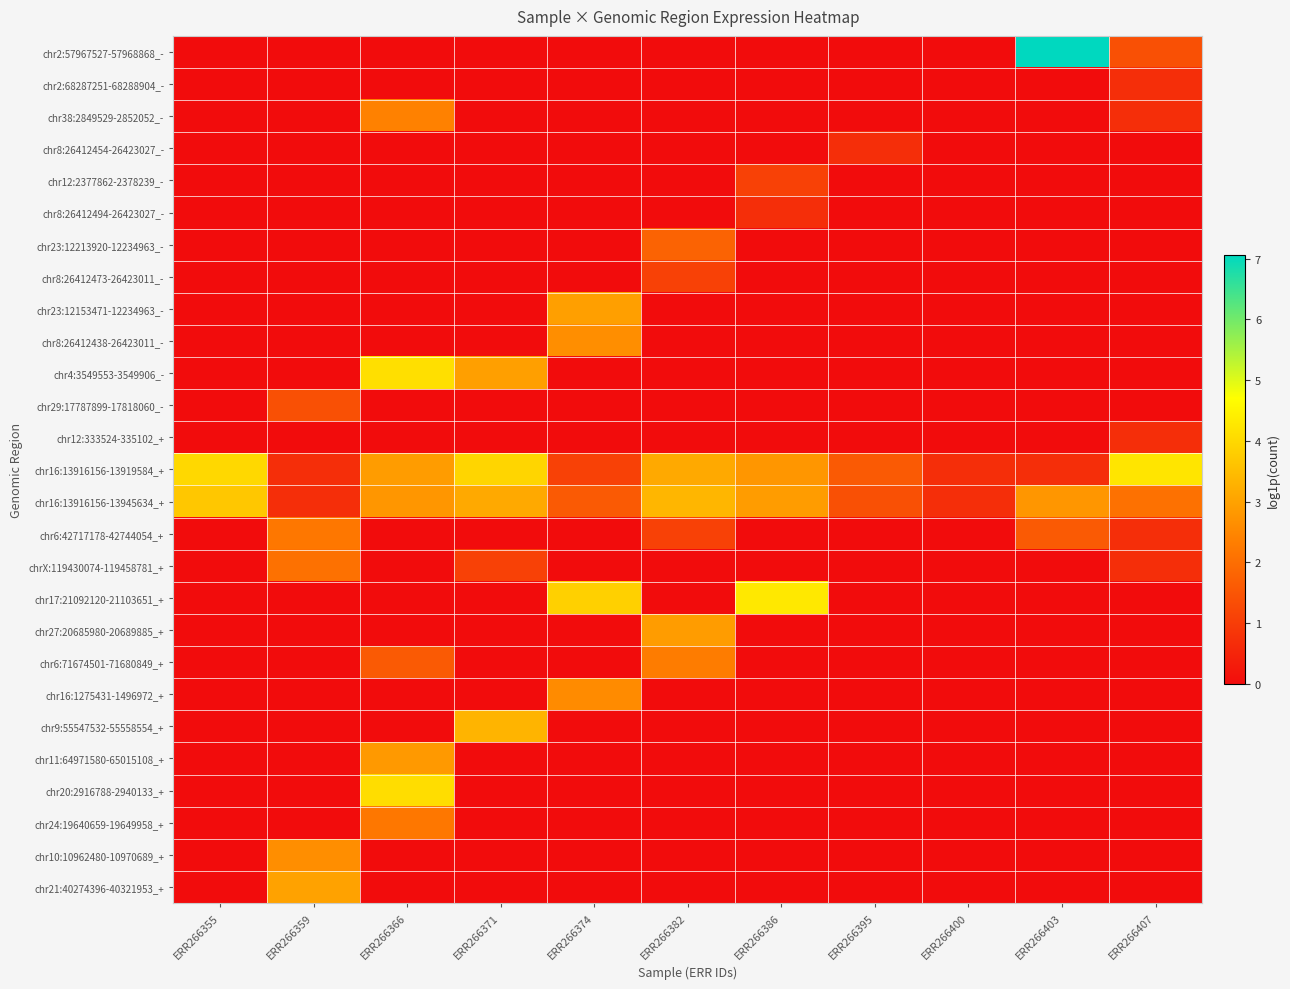

Which series has the largest range (max minus min)?

chr2:57967527-57968868_-